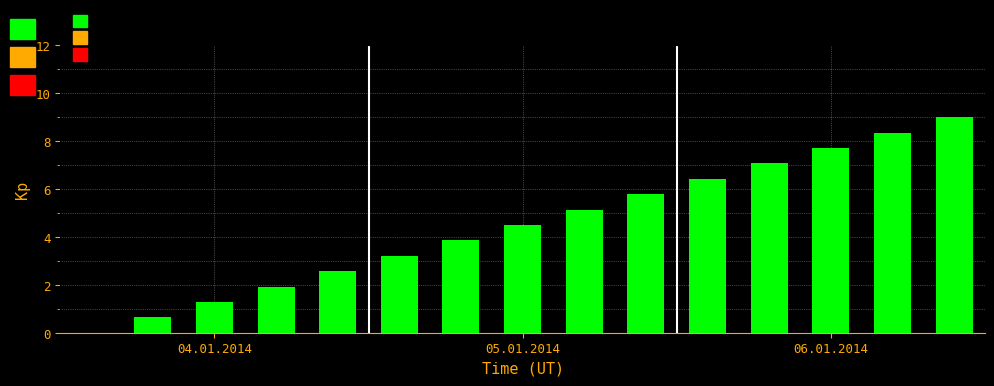

Reading left to right, transcribe all the data shown in this chart.

0.0	0.6	1.3	1.9	2.6	3.2	3.9	4.5	5.1	5.8	6.4	7.1	7.7	8.4	9.0